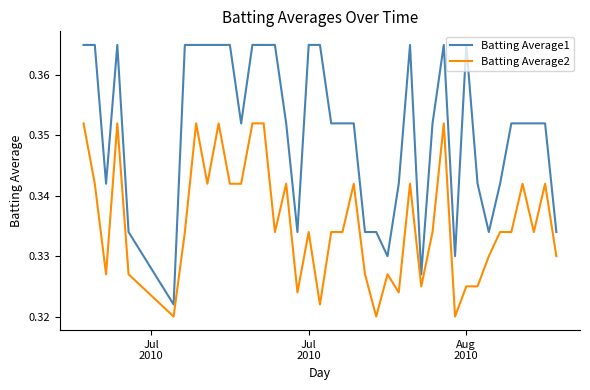

List the series in order of their peak value, lowest first.

Batting Average2, Batting Average1